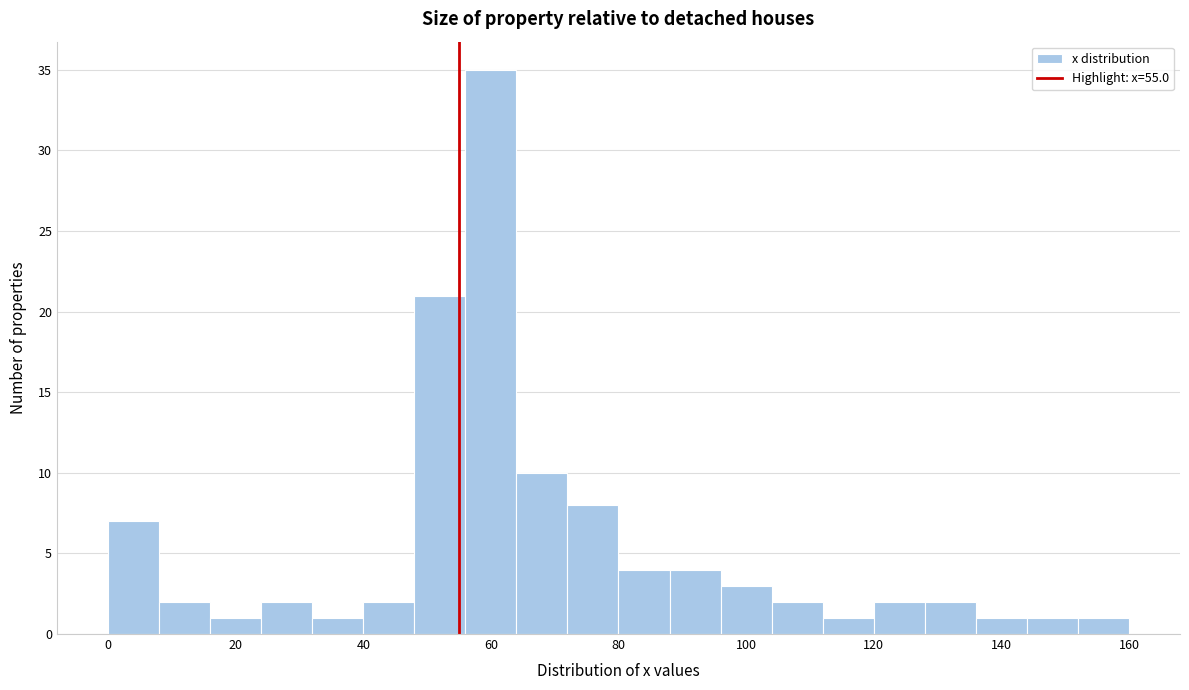

Reading left to right, transcribe this chart: for each bar, give the range it covers on the x-axis and its height. The values are not printed on the chart, so give them approximately, as read against the axis.

0 to 8: 7
8 to 16: 2
16 to 24: 1
24 to 32: 2
32 to 40: 1
40 to 48: 2
48 to 56: 21
56 to 64: 35
64 to 72: 10
72 to 80: 8
80 to 88: 4
88 to 96: 4
96 to 104: 3
104 to 112: 2
112 to 120: 1
120 to 128: 2
128 to 136: 2
136 to 144: 1
144 to 152: 1
152 to 160: 1